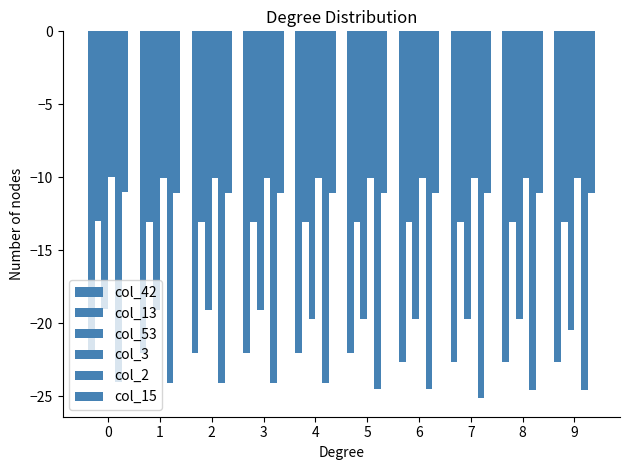

List the labels in order of col_53 value, largest first.

0, 1, 2, 3, 4, 5, 6, 7, 8, 9